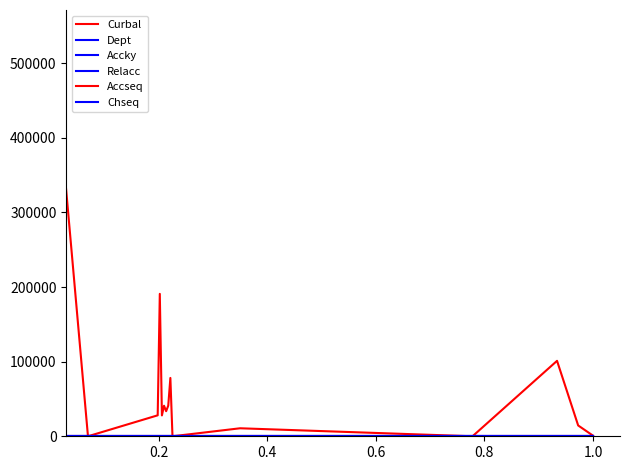

What is the maximum value shown in the chart?

544218.0